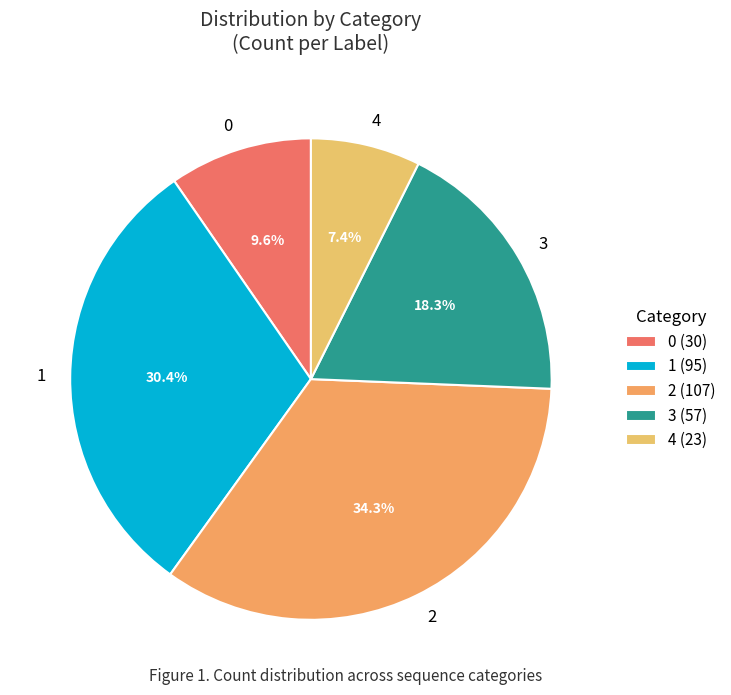

Between 0 and 1, which is larger?

1